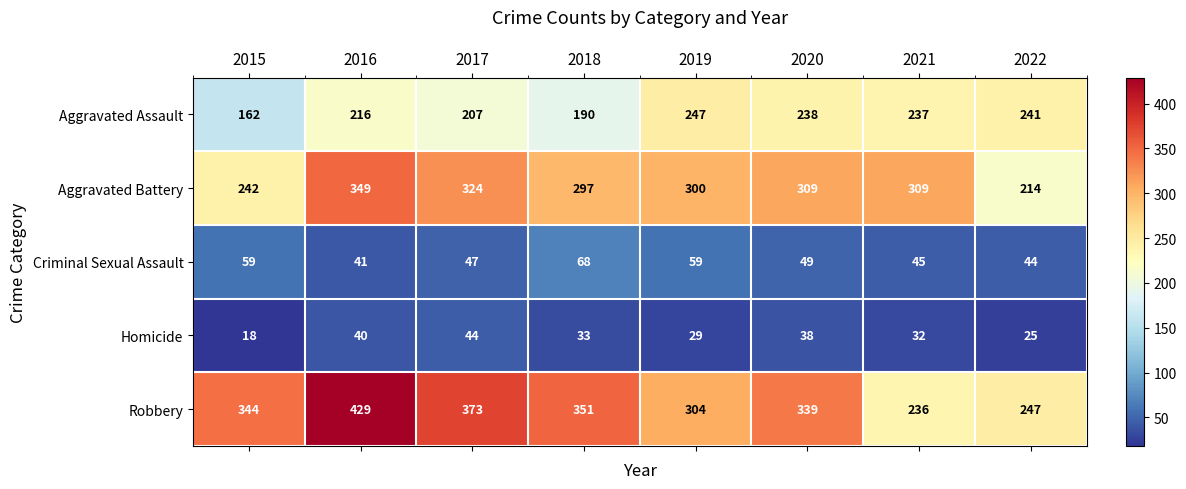

The Criminal Sexual Assault series shows 45 at 2021. True or false?

True